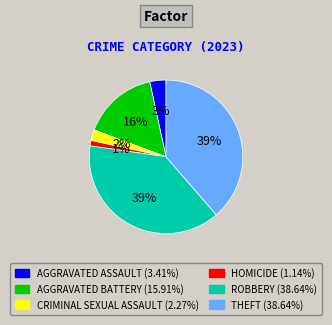

Is there any slice that represents more than half of the pie?

No